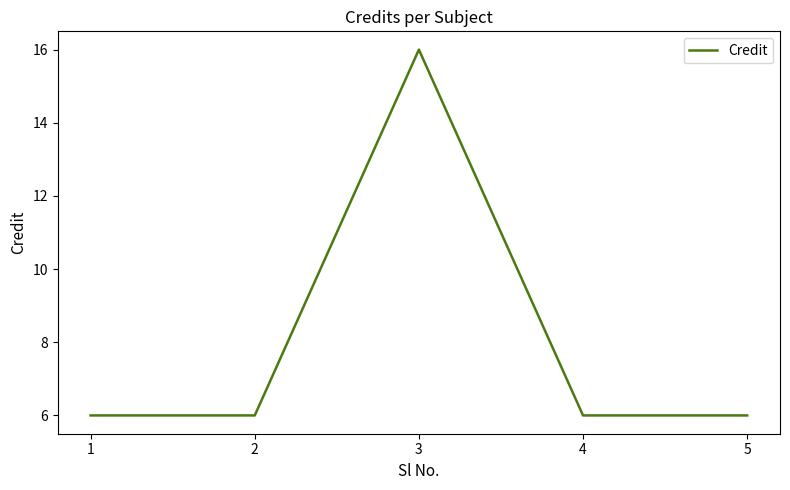

The chart shows a value of 3 at 2. True or false?

False